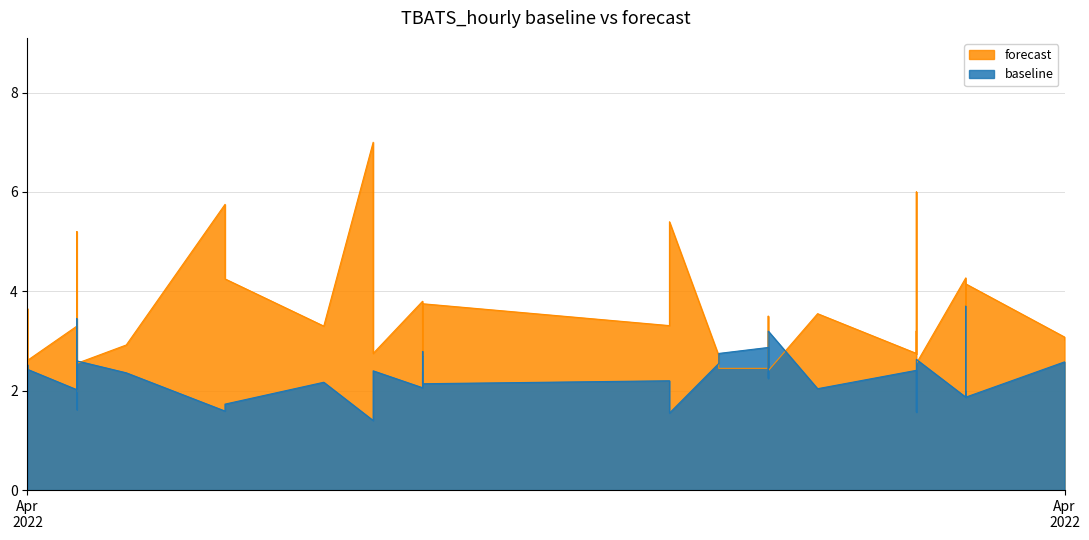

Which has a higher value, 29 or 19?

29